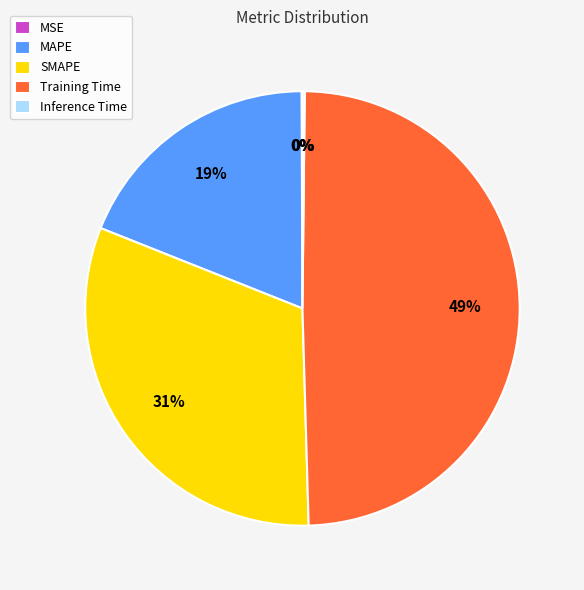

Combined, do MAPE and SMAPE account for over 50%?

Yes